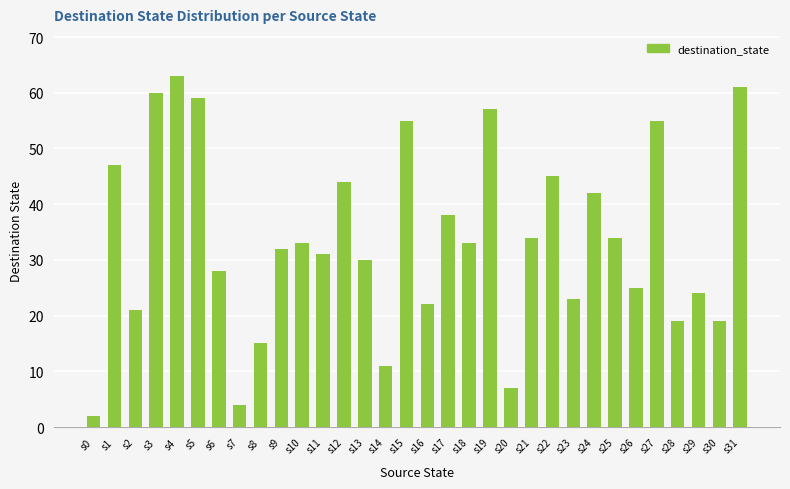

How many categories are shown in the chart?

32